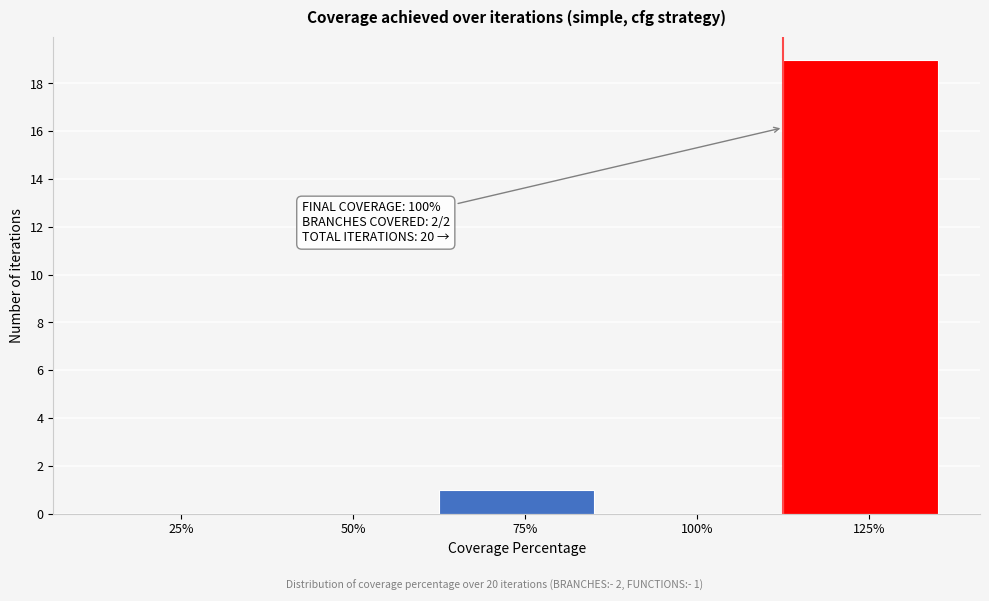

Reading left to right, list all the values displayed in this chart.

25%=0	50%=0	75%=1	100%=0	125%=19